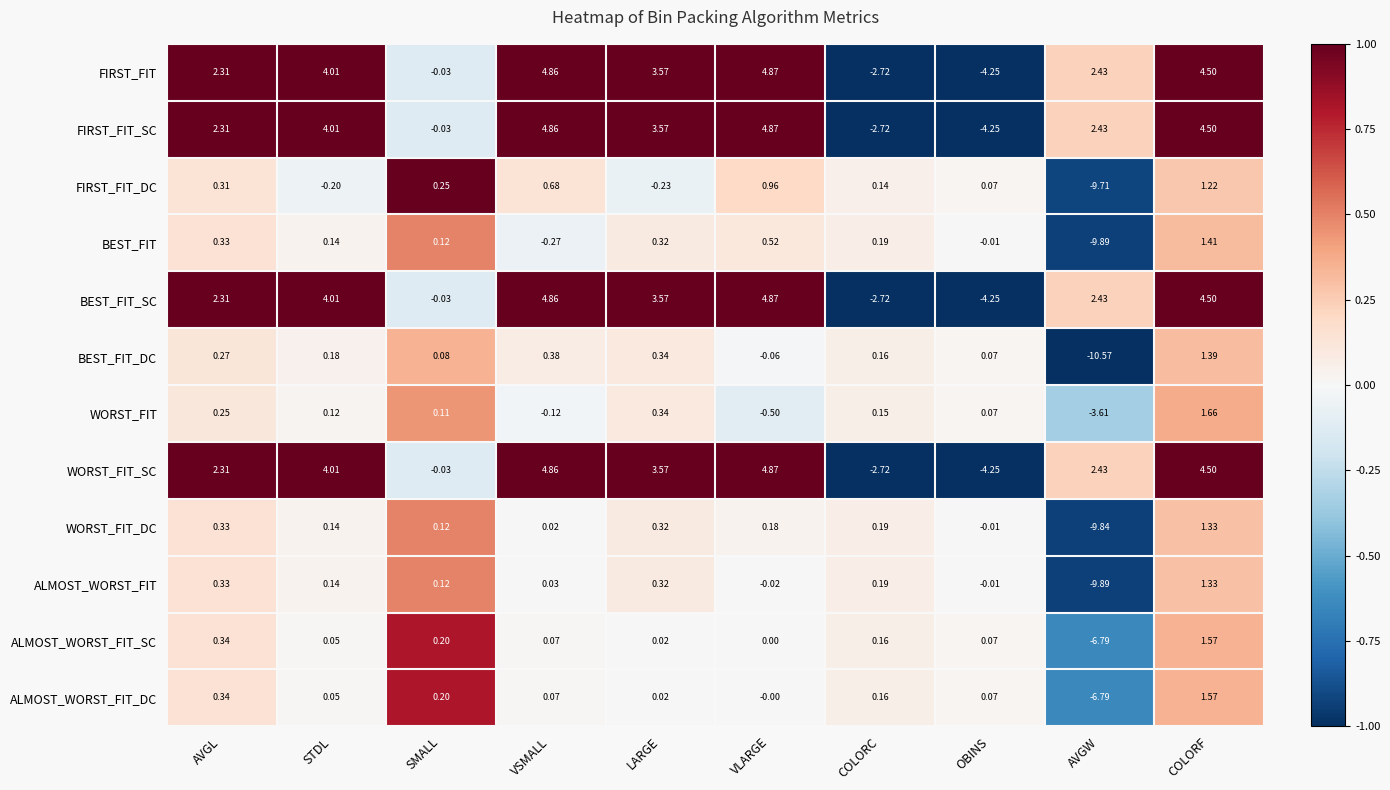

Rank the categories by BEST_FIT value from highest to lowest.

COLORF, VLARGE, AVGL, LARGE, COLORC, STDL, SMALL, OBINS, VSMALL, AVGW